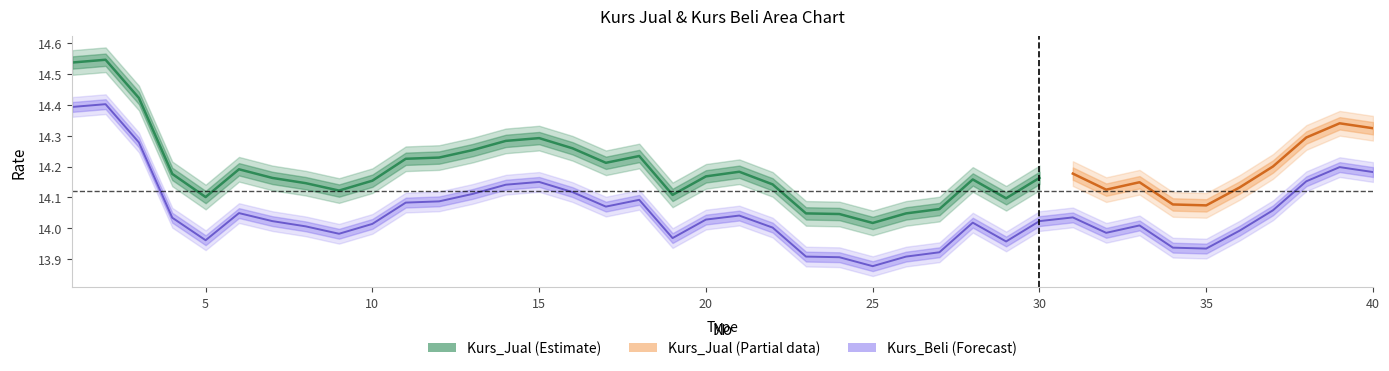

What is the average value?

14.1